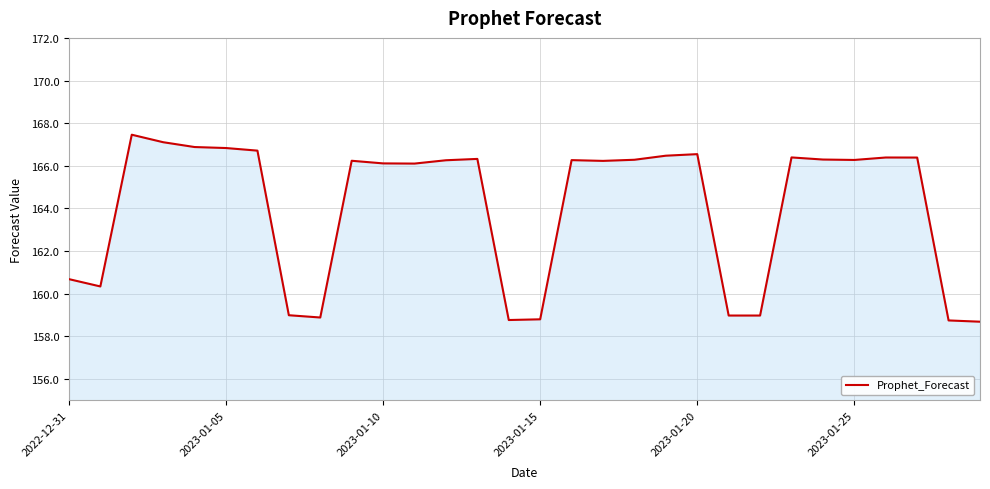

What is the greatest value displayed?

167.5